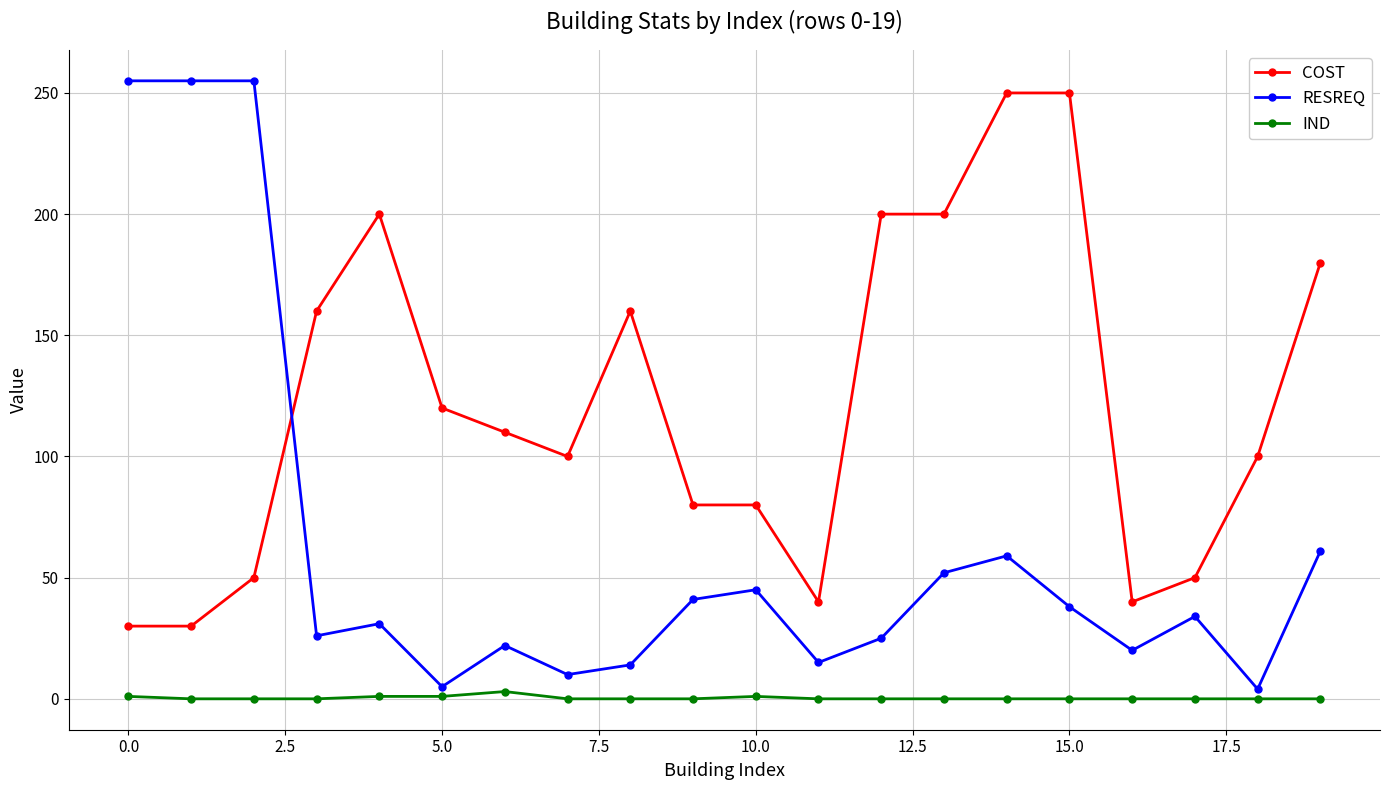

Which series has the widest spread of values?

RESREQ